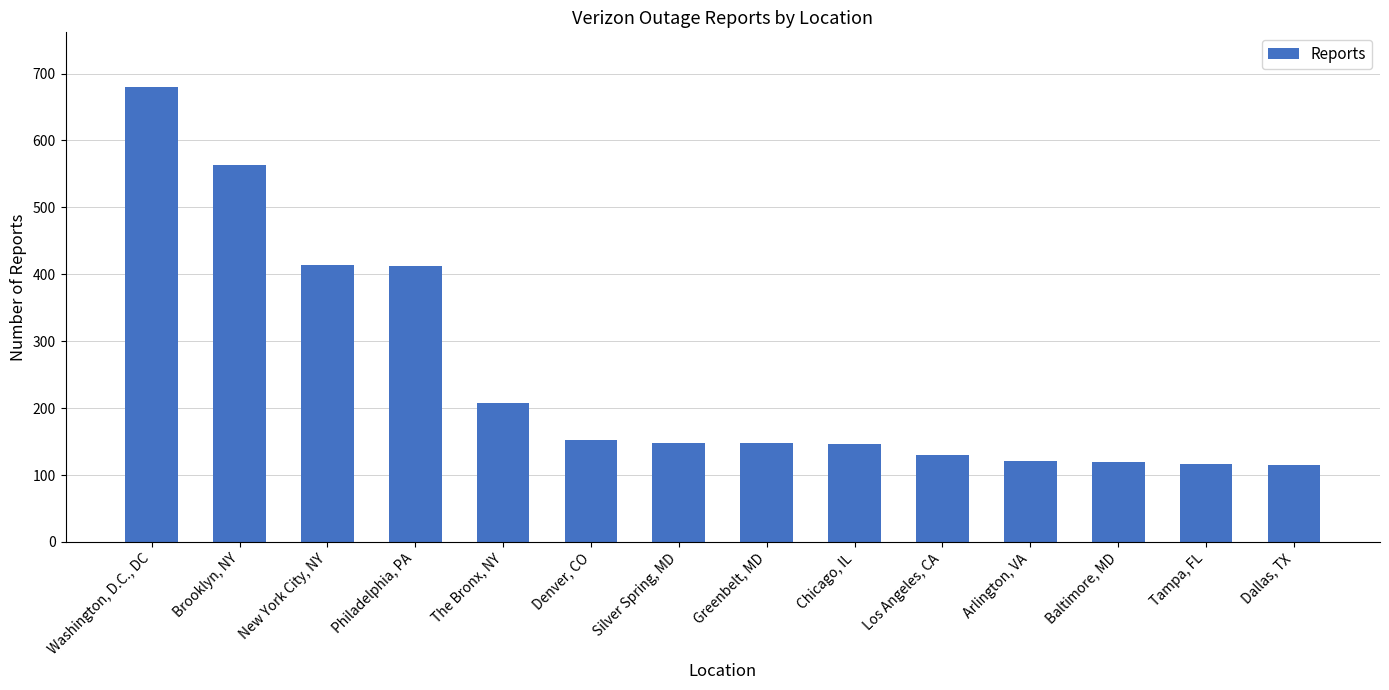

True or false: the data shows 152 at Denver, CO.

True